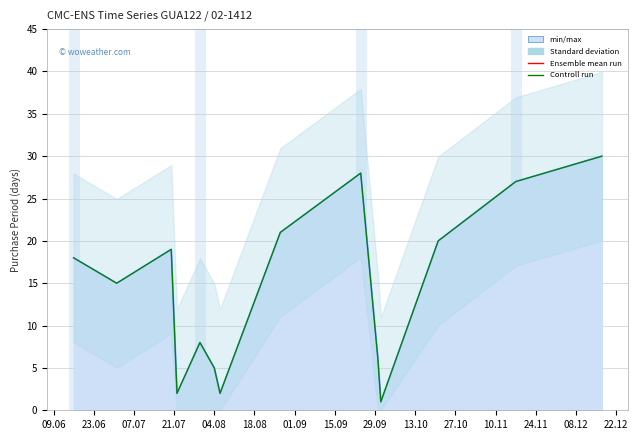

What is the difference between the maximum and minimum values in the Controll run series?

29